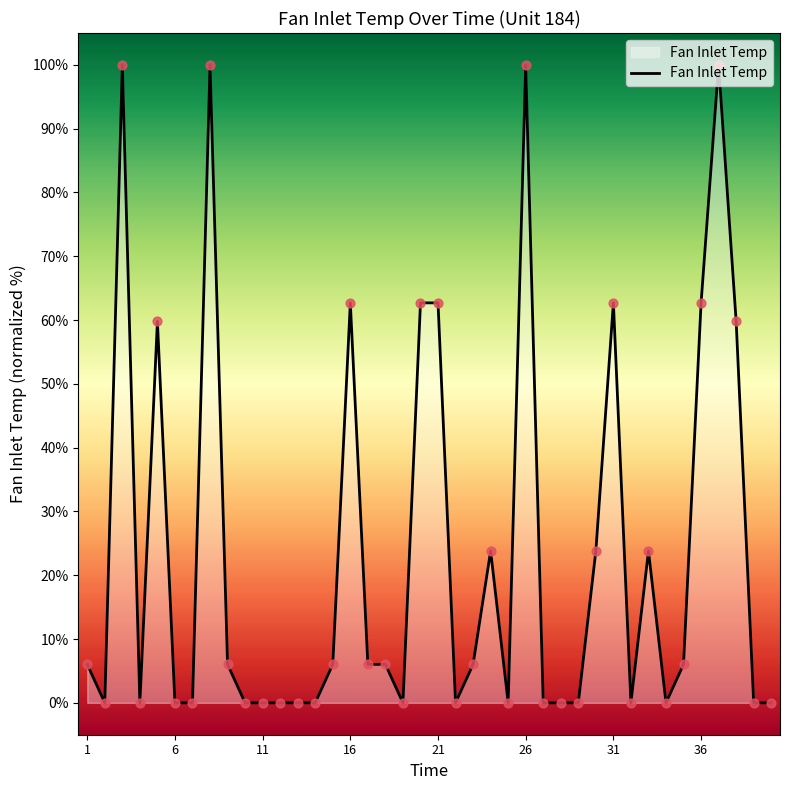

What is the greatest value displayed?

100.0